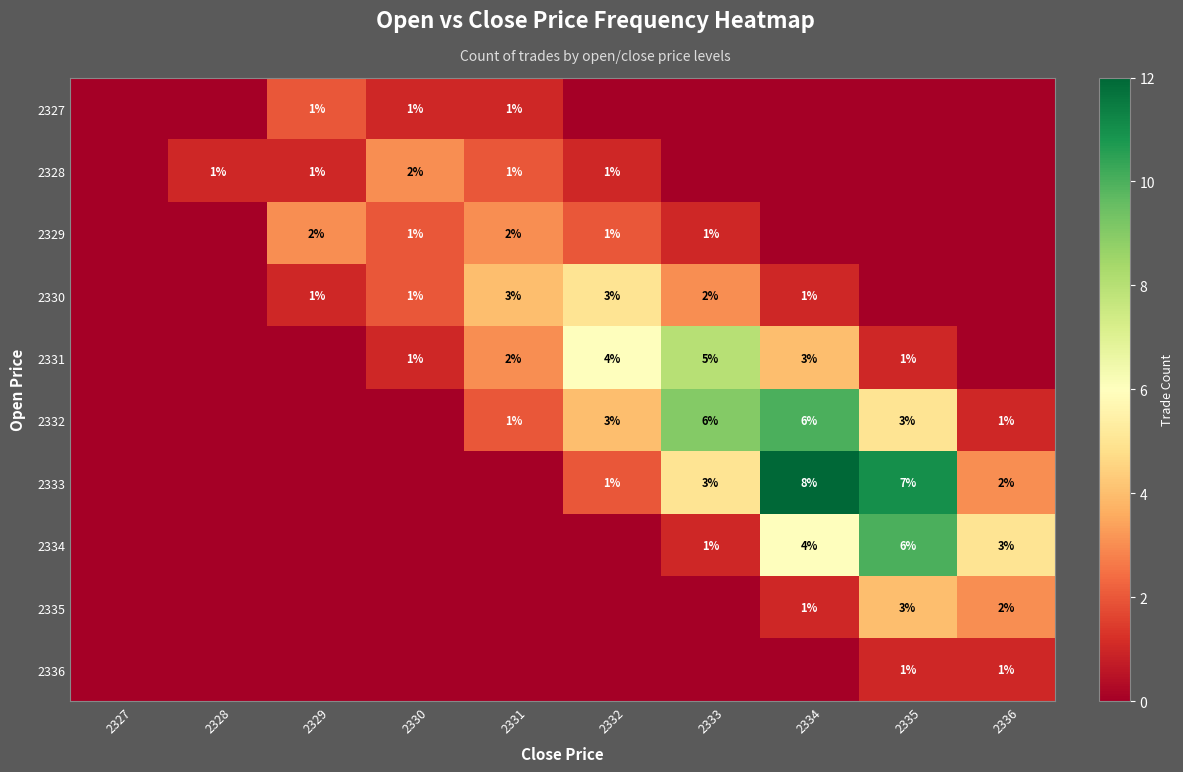

Is the value of 2332 at 2335 greater than the value of 2331 at 2331?

Yes